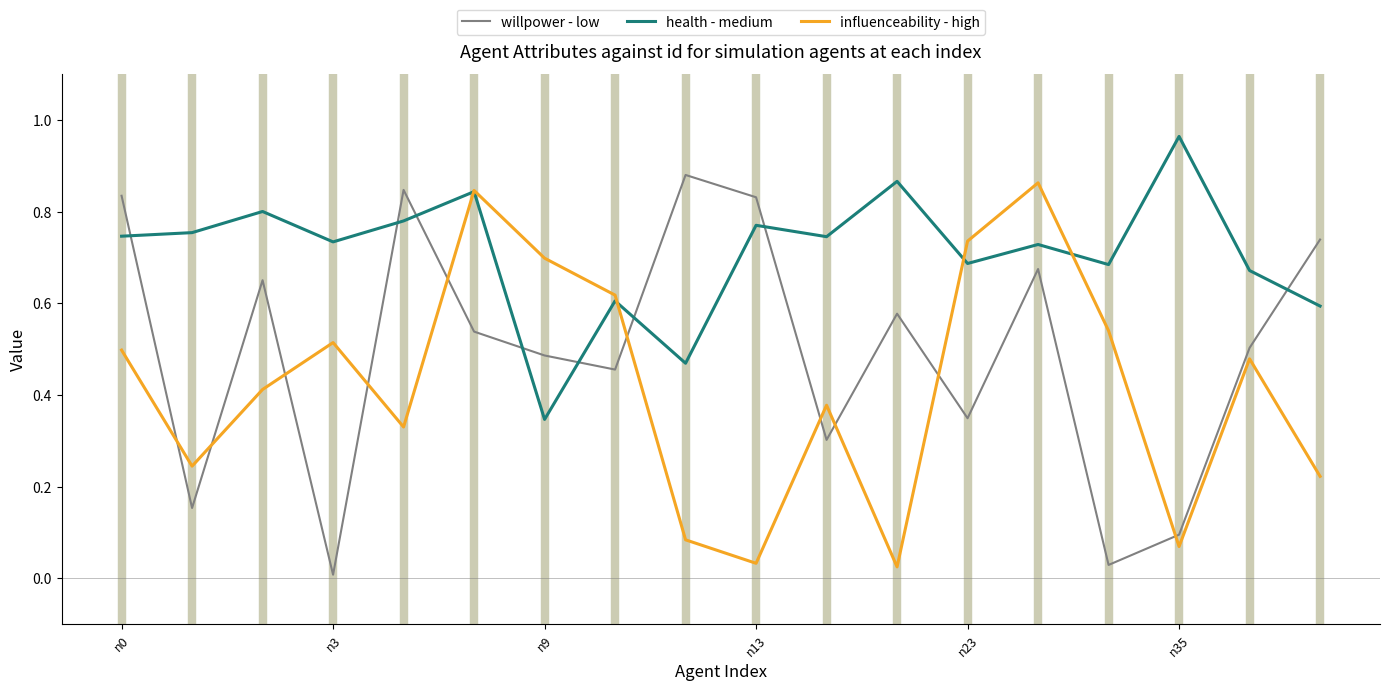

How many intersections are there between willpower - low and health - medium?

8